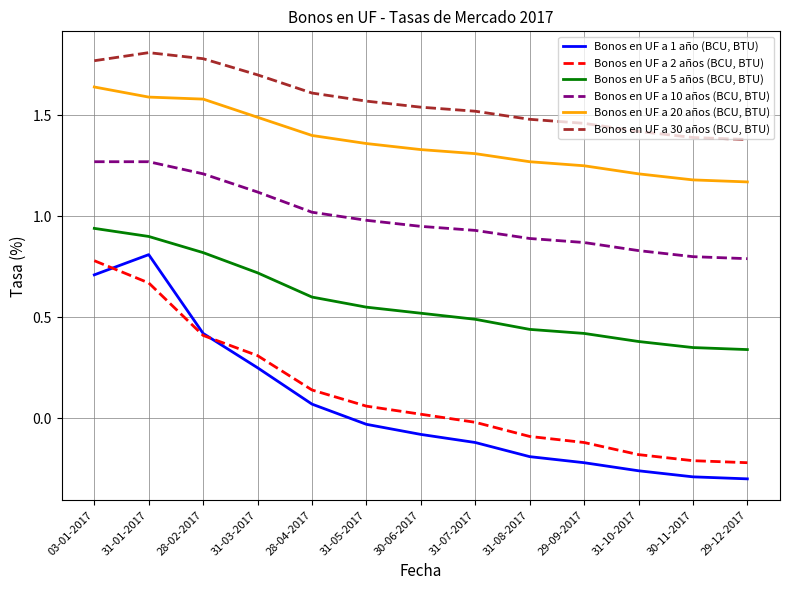

The value of Bonos en UF a 20 años (BCU, BTU) at 29-12-2017 is 2.0. True or false?

False